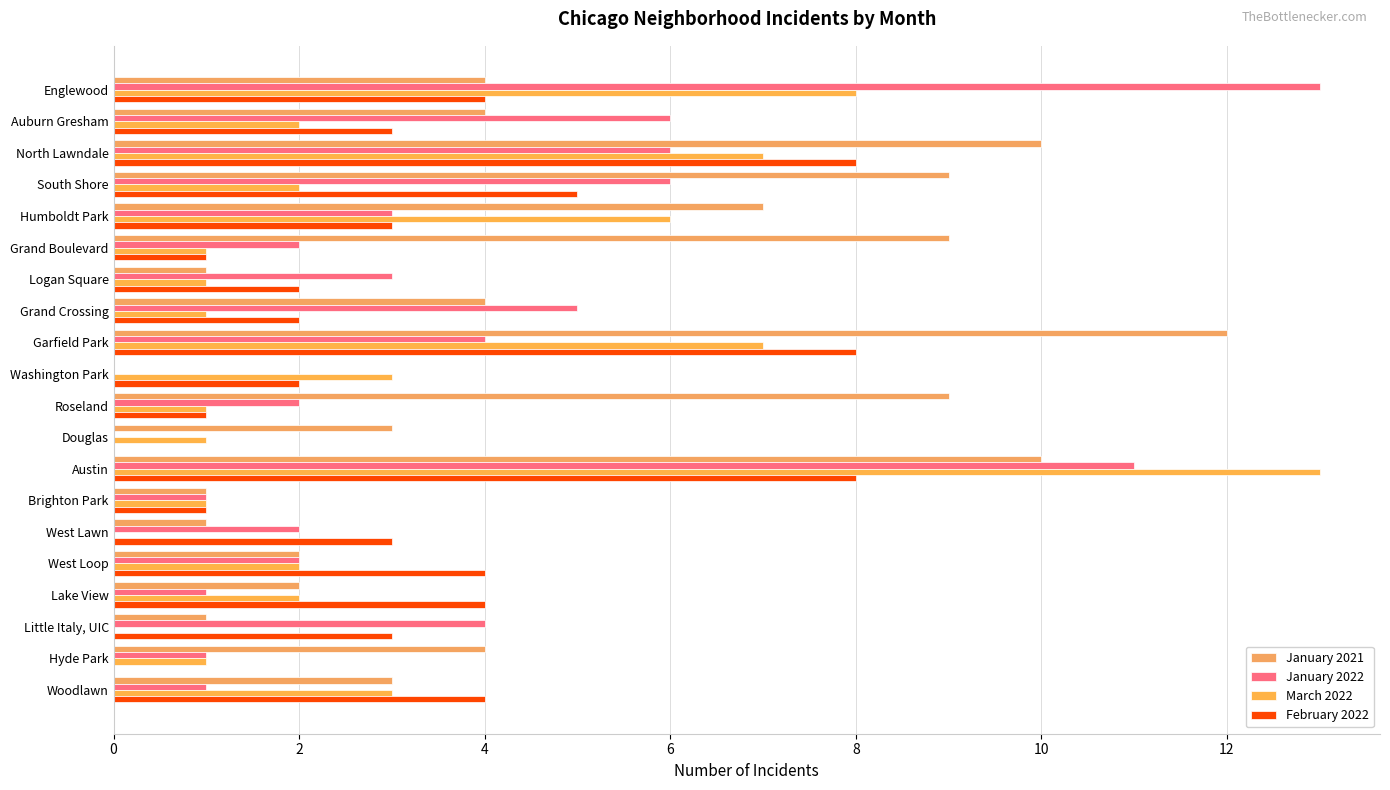

What is the difference between the second highest and minimum values in the January 2021 series?

10